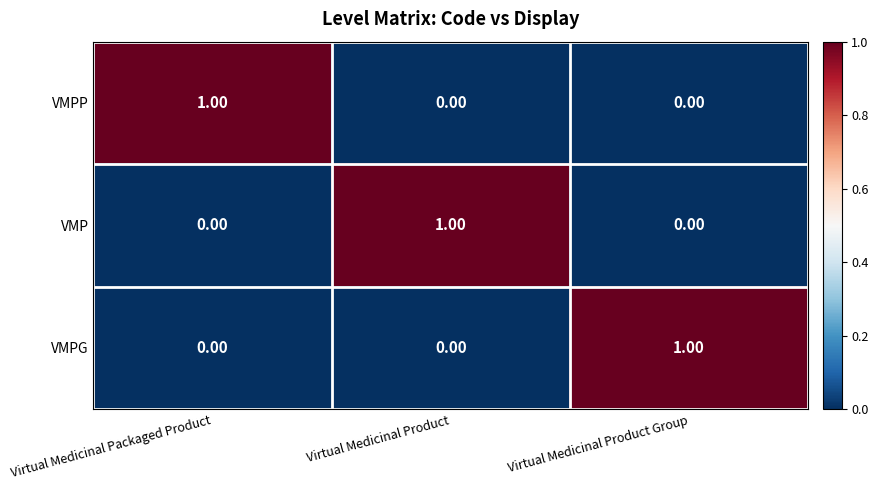

What is the total value across all series at Virtual Medicinal Product?

1